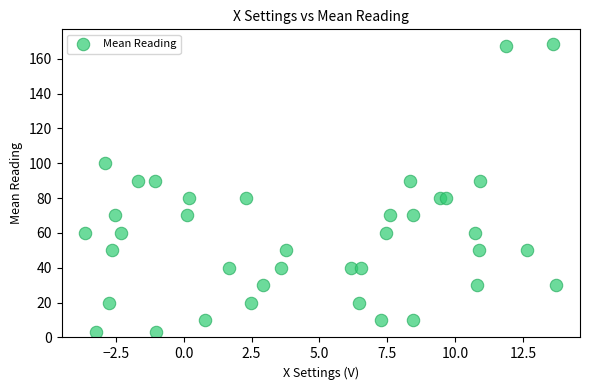

What is the range of X values (max minus min)?

17.4